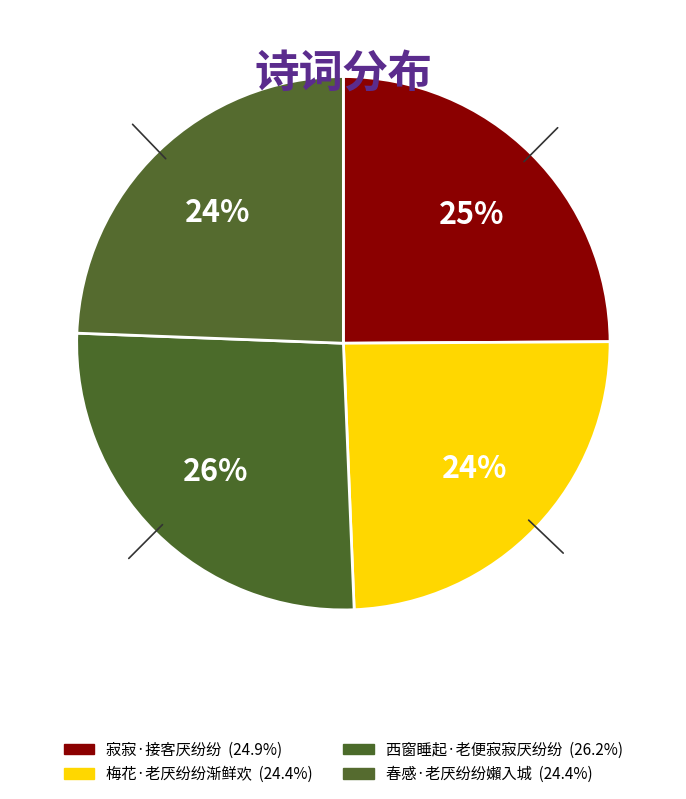

How many segments does this pie chart have?

4